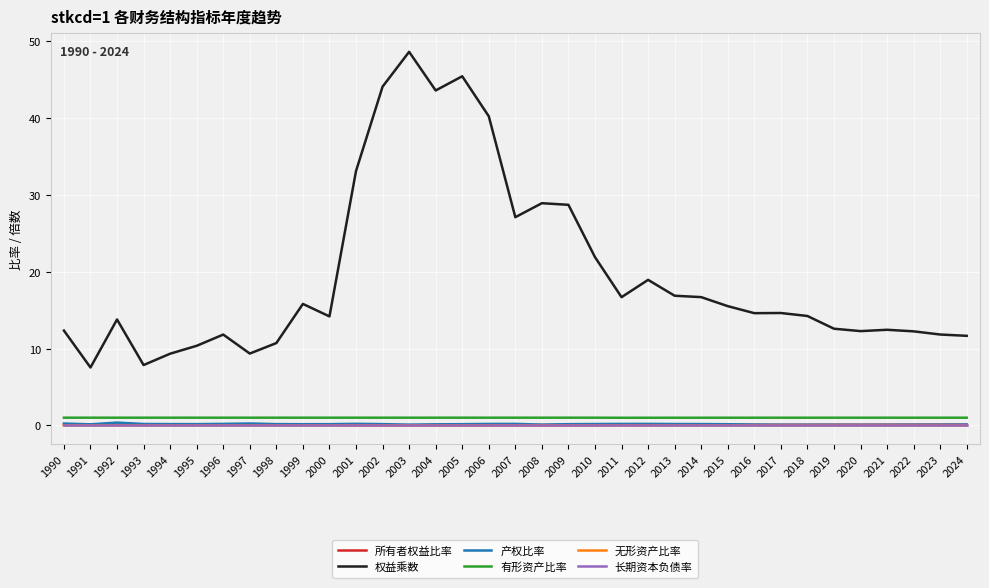

What is the difference between the second highest and minimum values in the 产权比率 series?

0.2